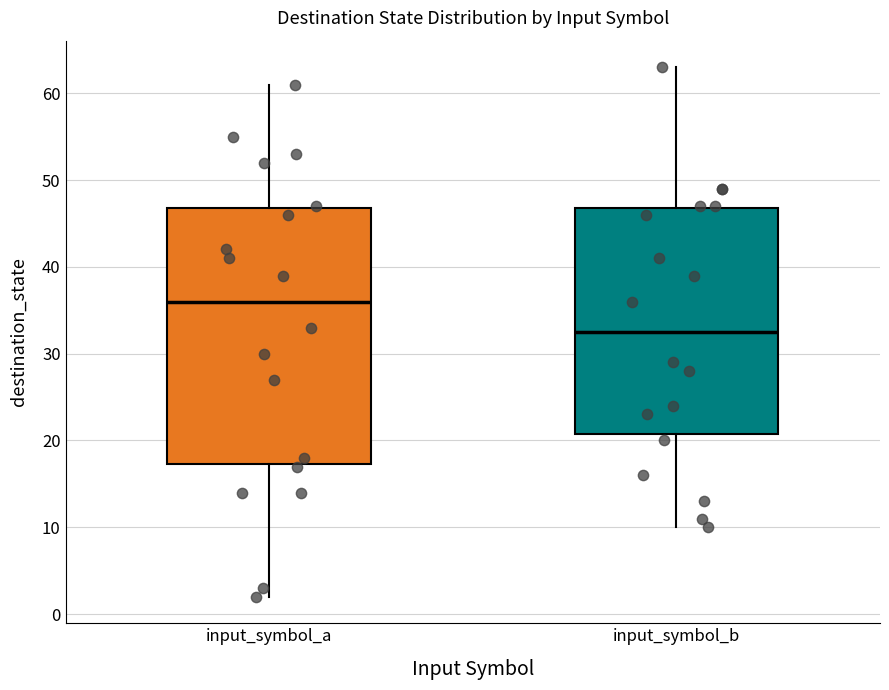

Comparing the boxes themselves (not the whiskers), which one is the tallest?

input_symbol_a